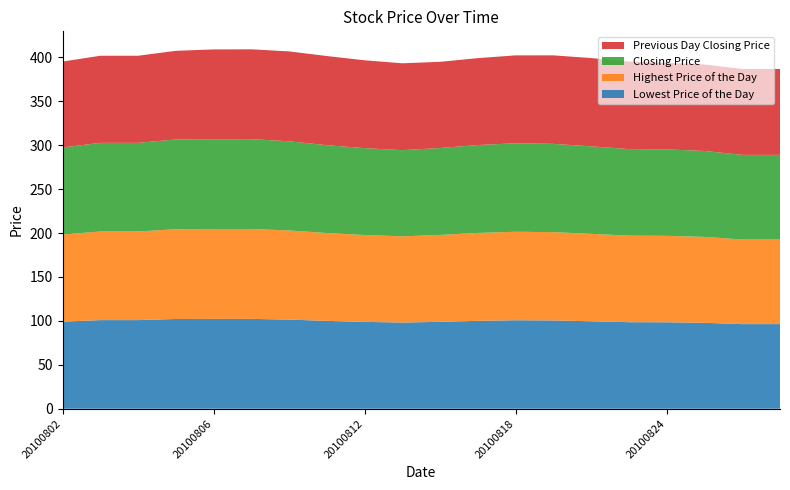

Reading left to right, what are all the values shown in this chart?

Lowest Price of the Day: 99.1	100.9	100.9	102.2	102.3	102.3	101.5	100.0	98.9	98.1	98.9	100.0	100.7	100.5	99.5	98.5	98.4	97.8	96.3	96.3
Highest Price of the Day: 99.1	100.9	100.9	102.2	102.3	102.3	101.5	100.0	98.9	98.1	98.9	100.0	100.7	100.5	99.5	98.5	98.4	97.8	96.3	96.3
Closing Price: 99.1	100.9	100.9	102.2	102.3	102.3	101.5	100.0	98.9	98.1	98.9	100.0	100.7	100.5	99.5	98.5	98.4	97.8	96.3	96.3
Previous Day Closing Price: 97.7	99.1	99.1	100.9	102.2	102.3	102.3	101.5	100.0	98.9	98.1	98.9	100.0	100.7	100.5	99.5	98.5	98.4	97.8	97.8